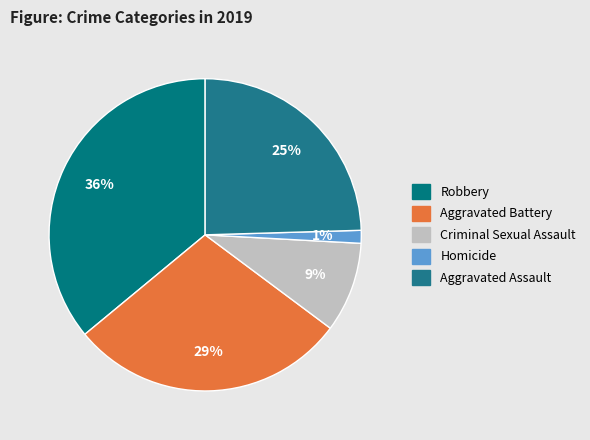

Count the number of slices in the pie.

5